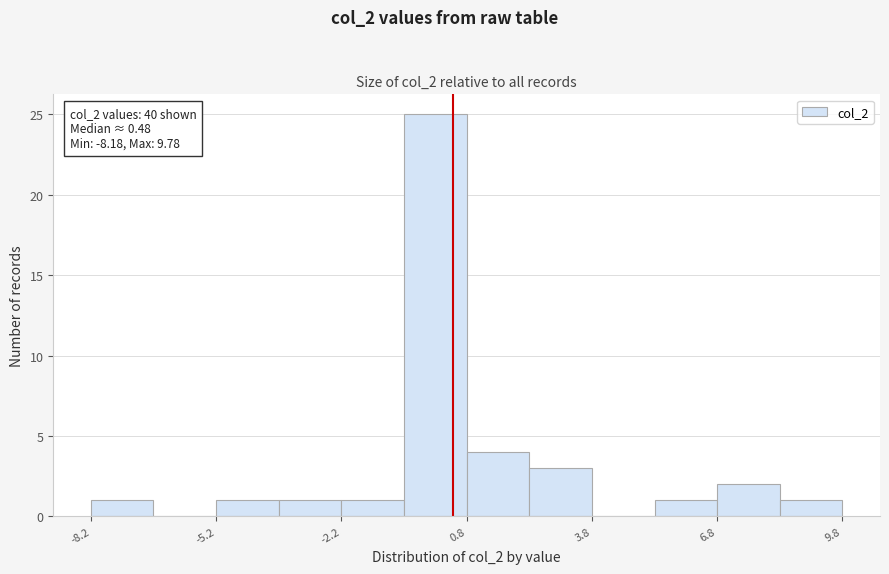

Read against the x-axis, roughly where is the centre of the tallest bar?

0.0